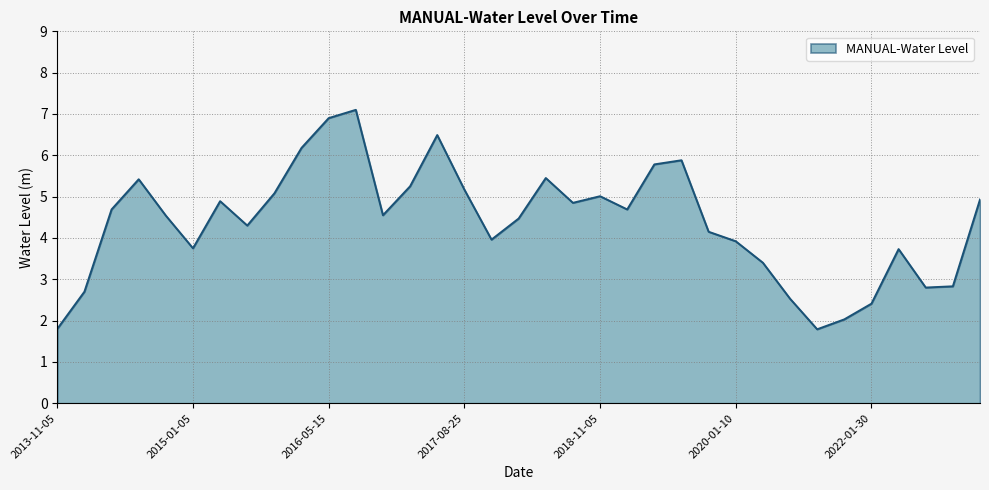

What is the greatest value displayed?

7.1